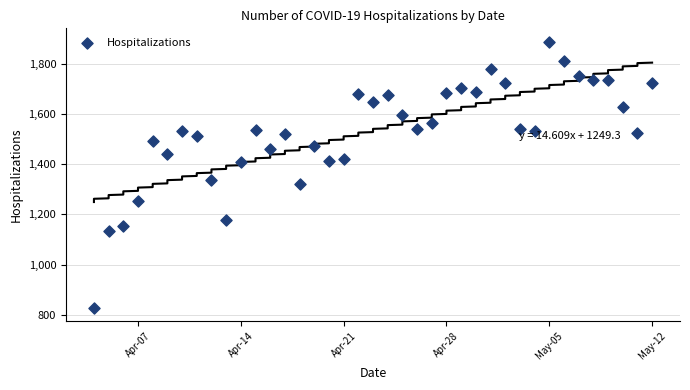

What Y value in the scatter plot is closest to 1357?

1338